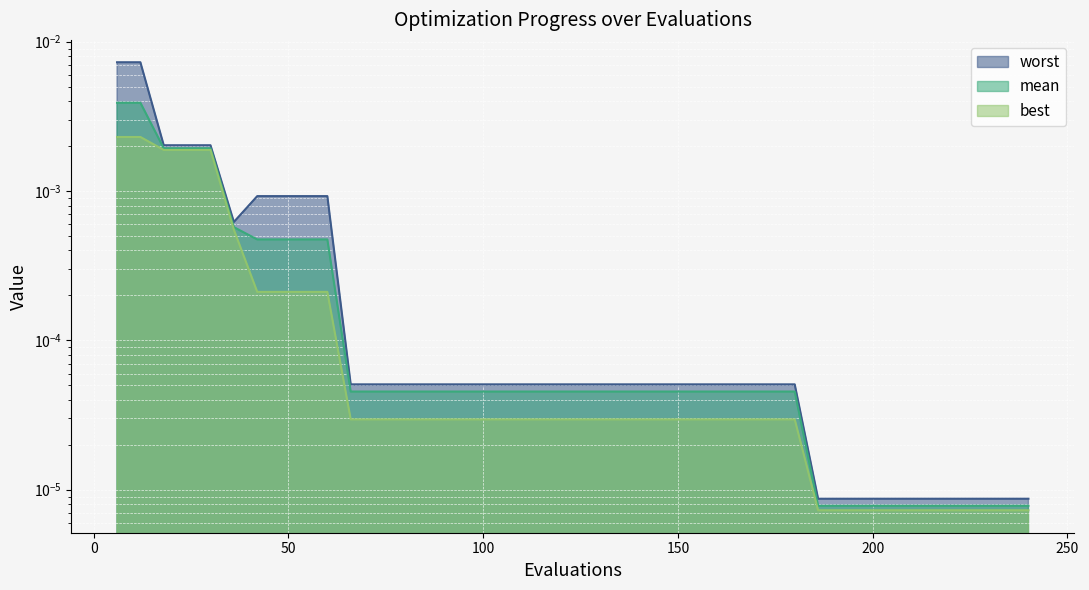

How many series are shown in this chart?

3